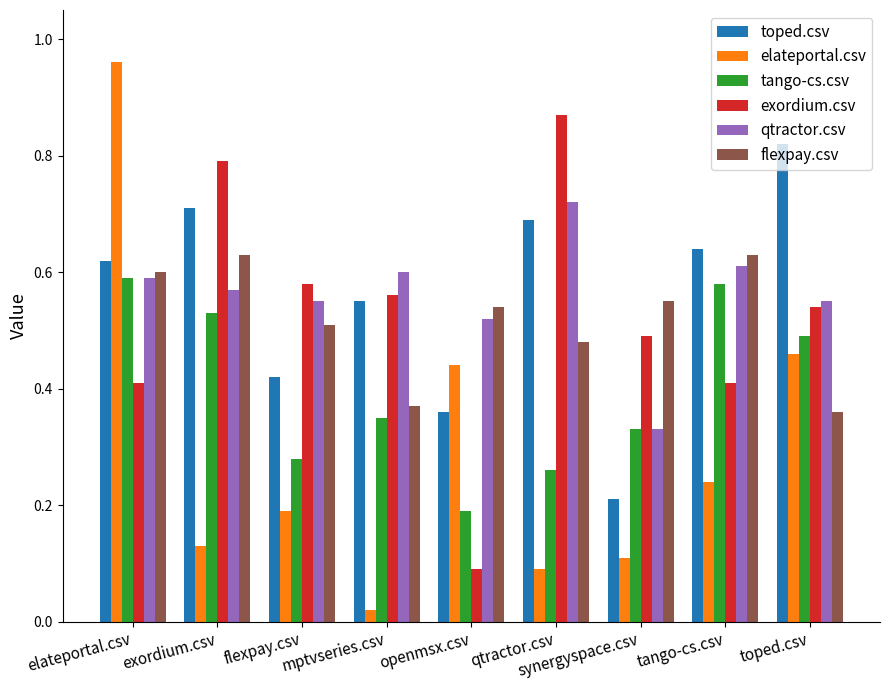

At qtractor.csv, list the series in order from smallest to largest.

elateportal.csv, tango-cs.csv, flexpay.csv, toped.csv, qtractor.csv, exordium.csv